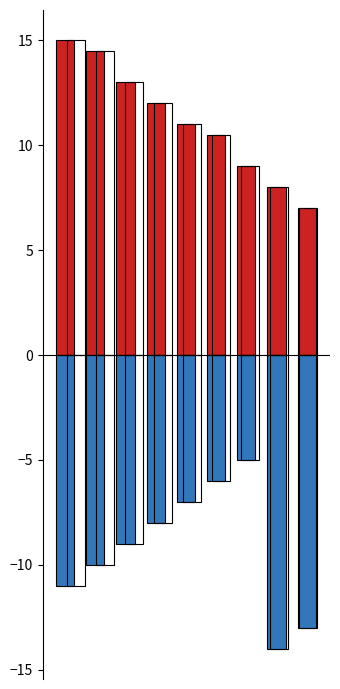

What is the sum of all Base Min values?

-83.0